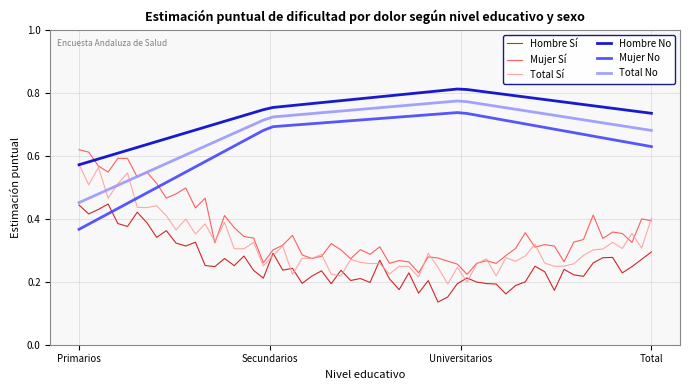

True or false: Mujer No and Total No cross at least once.

False